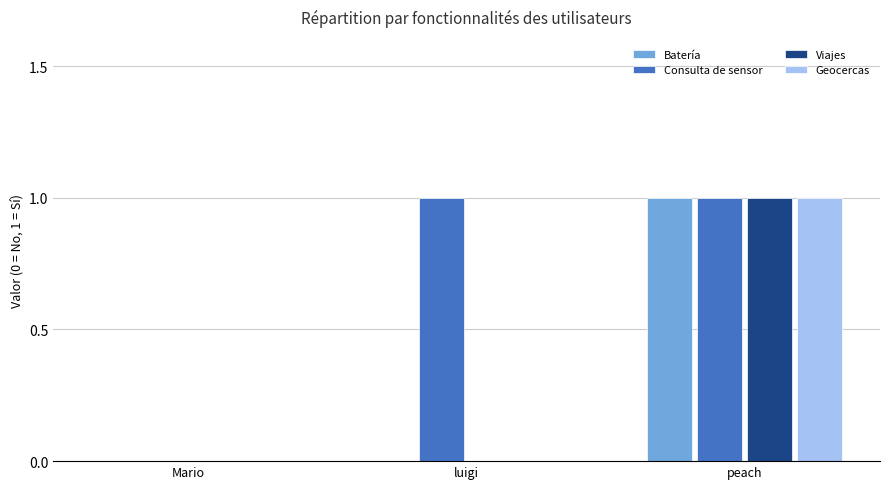

What is the maximum value shown in the chart?

1